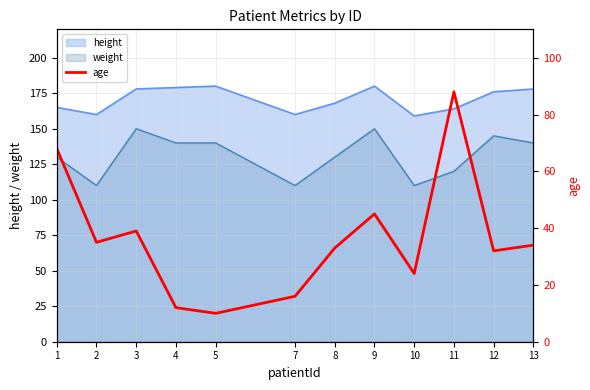

Which category has the lowest value across all series?

5